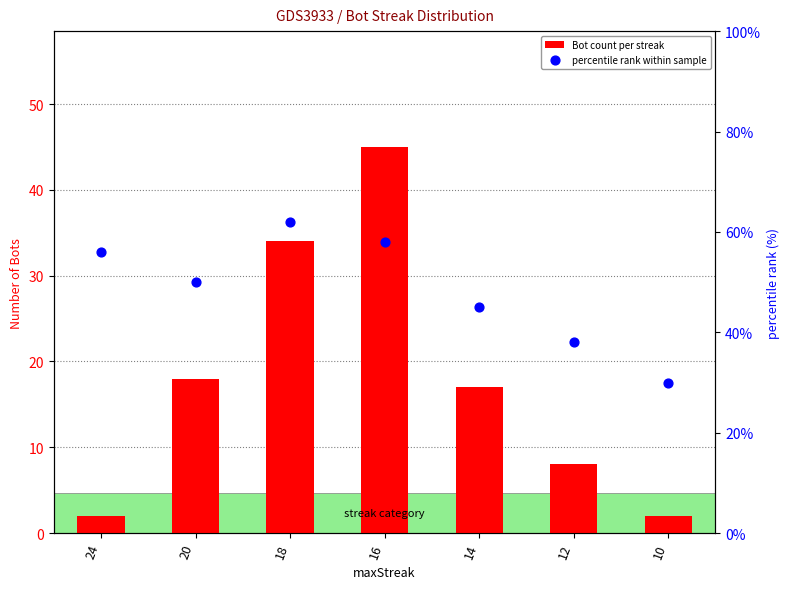

Which series has the largest total across all categories?

percentile rank within sample